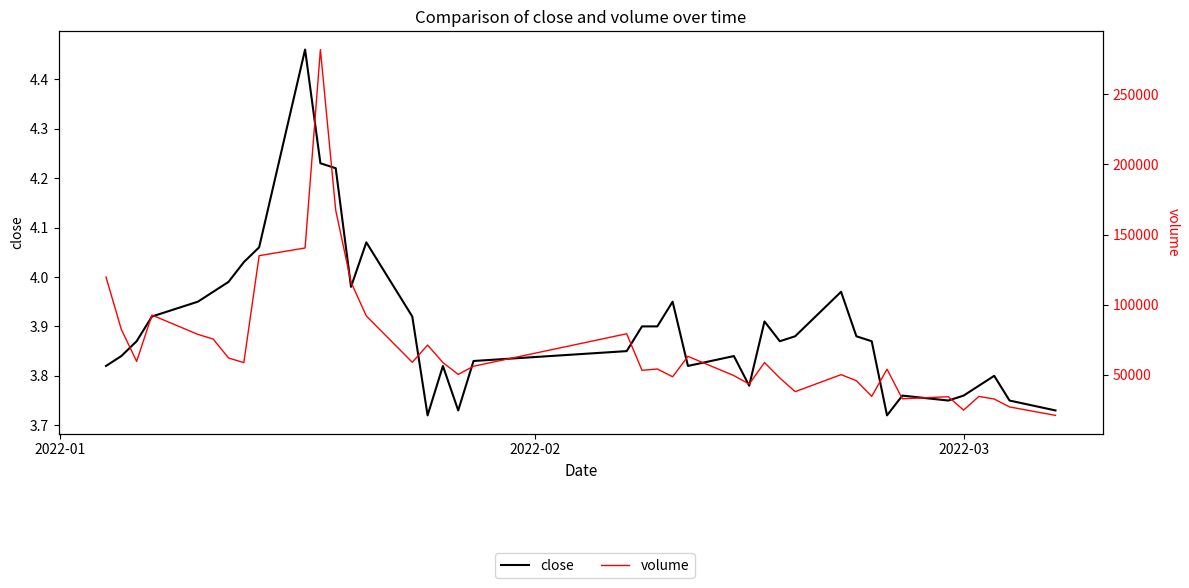

Is it true that close equals 5.9 at 2022-03?

False